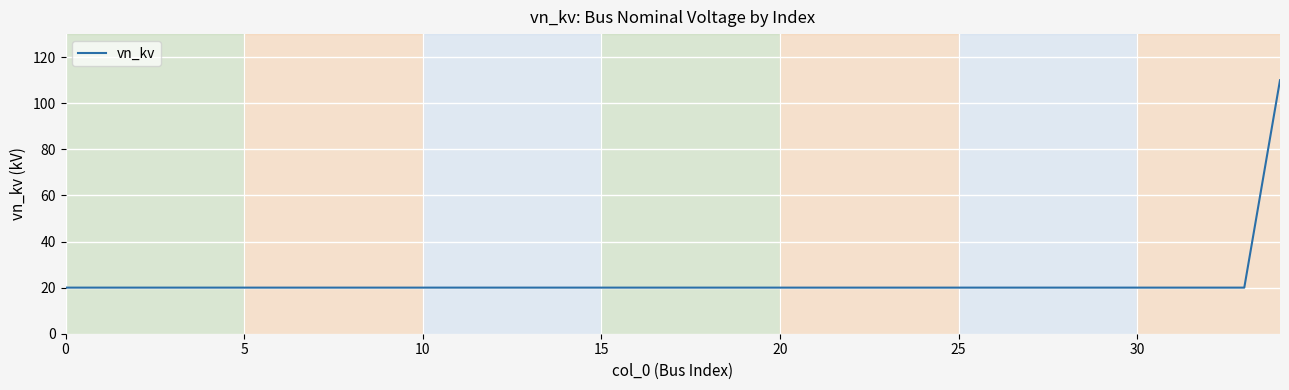

What is the maximum value shown in the chart?

110